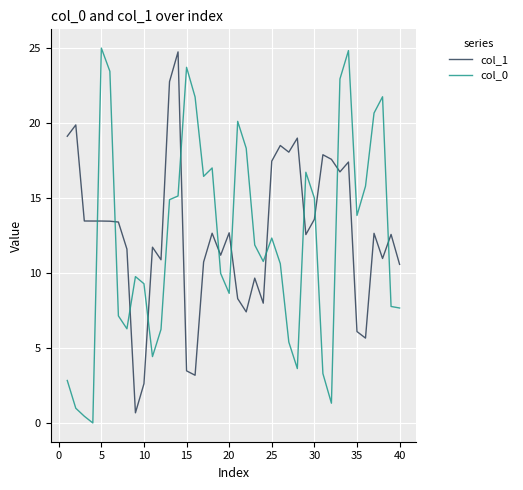

What is the greatest value displayed?

25.0